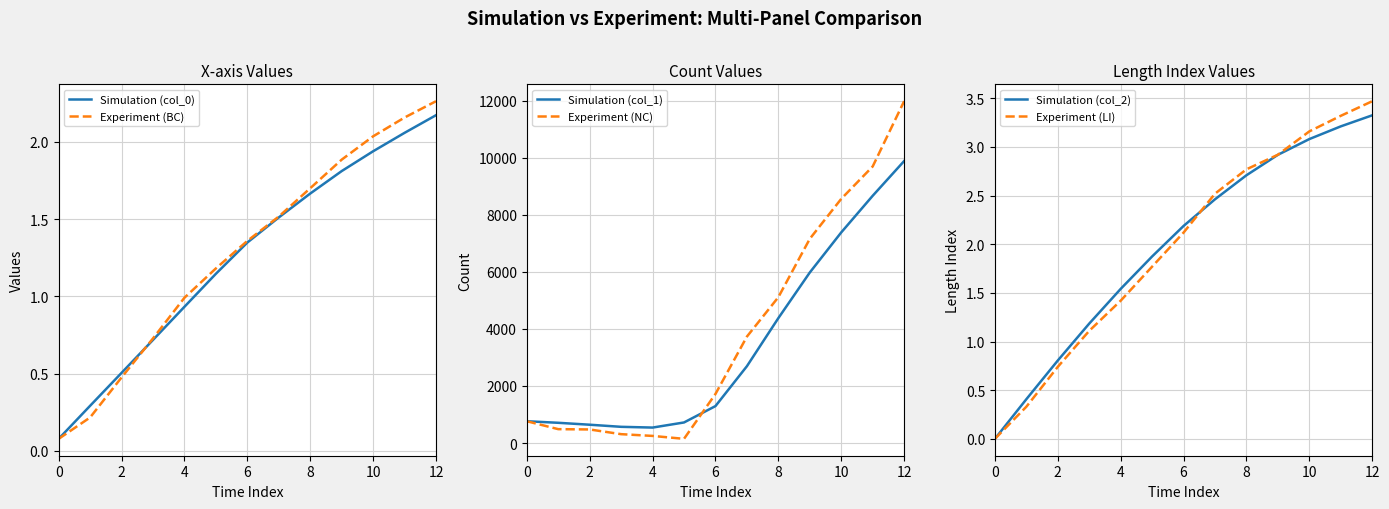

What is the highest value of the Simulation (col_1) series?

9886.7